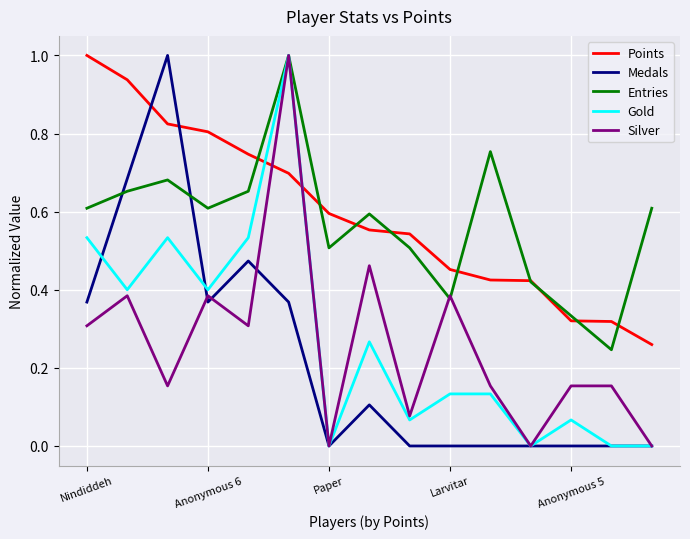

How many times do Medals and Entries cross each other?

2